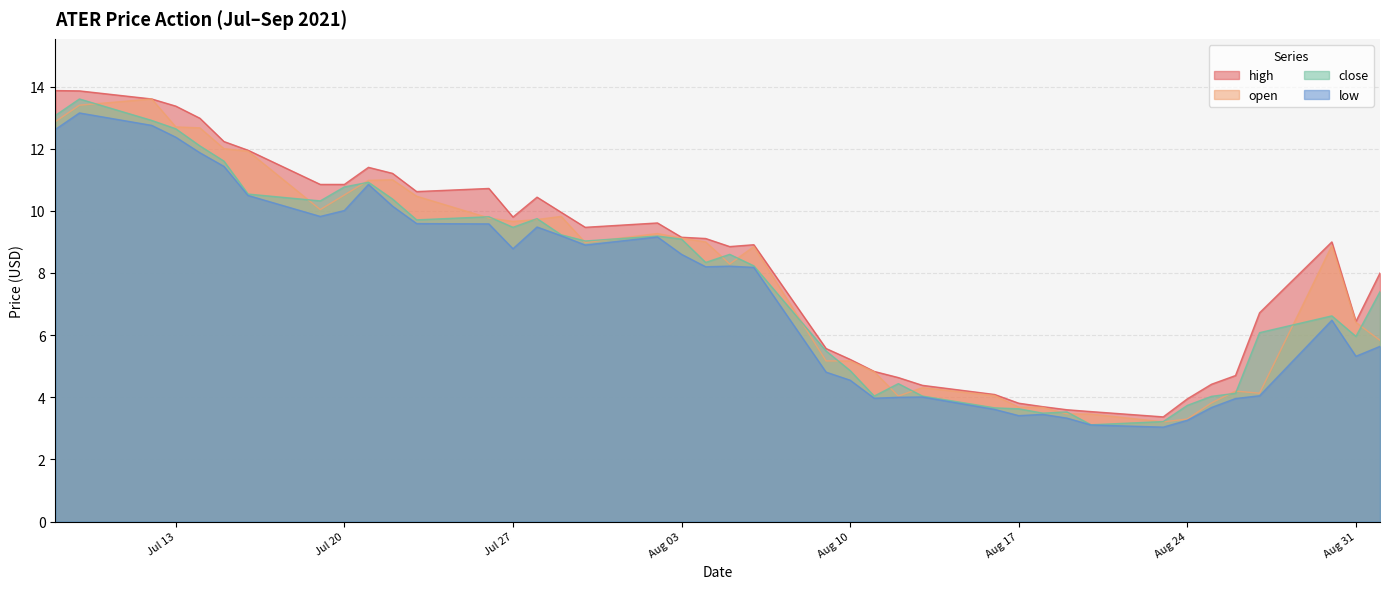

The value of open at Aug 24 is 3.3. True or false?

True